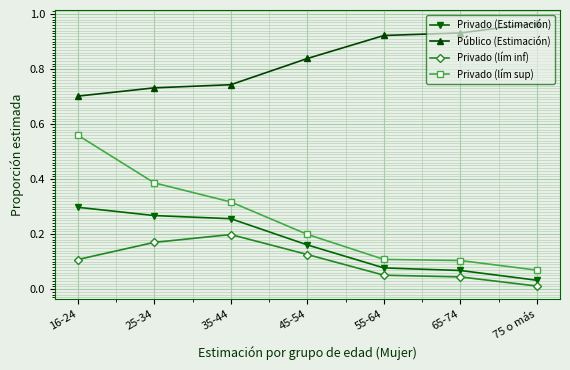

Where is the first local maximum for Privado (lím inf)?

35-44